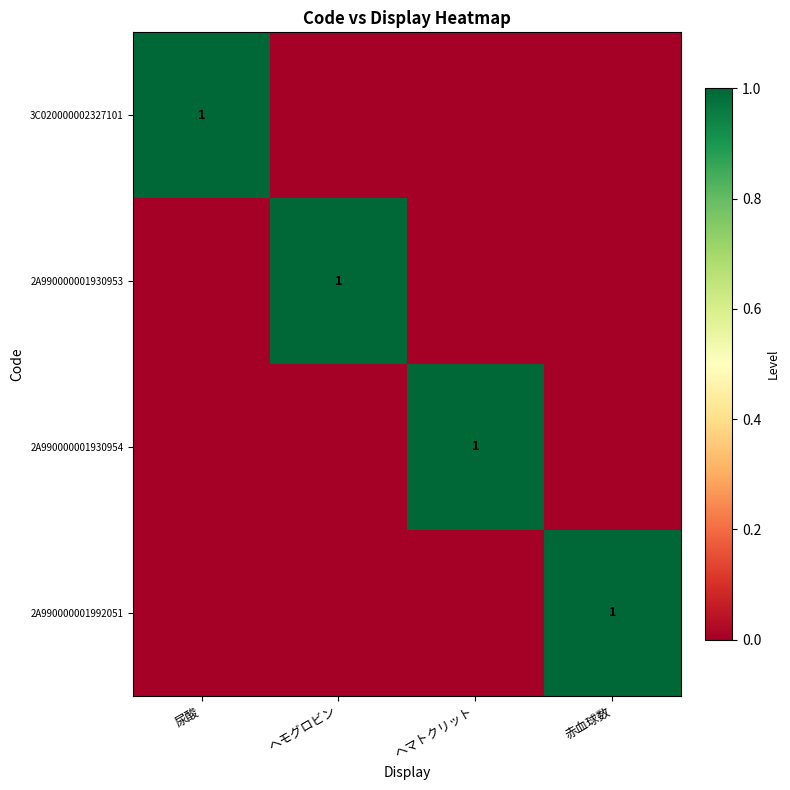

What is the sum of the 2A990000001930953 values at ヘモグロビン and 尿酸?

1